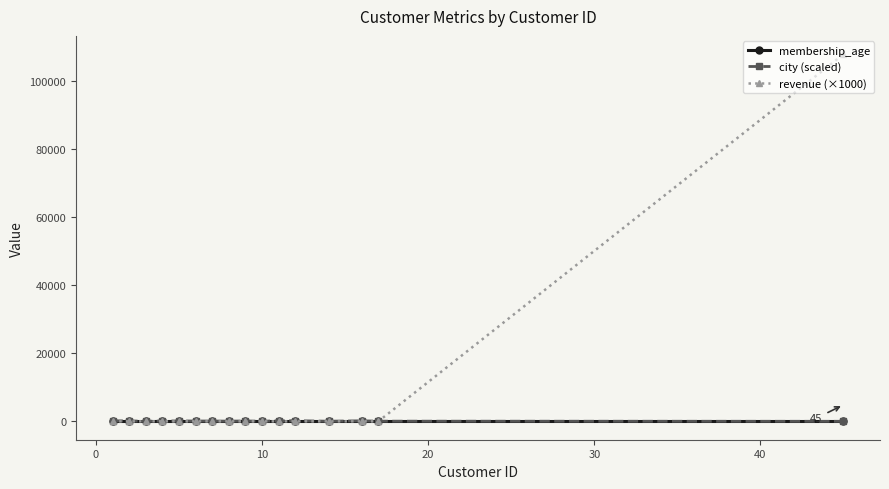

After their last crossing, which series has the higher values: city (scaled) or revenue (×1000)?

revenue (×1000)